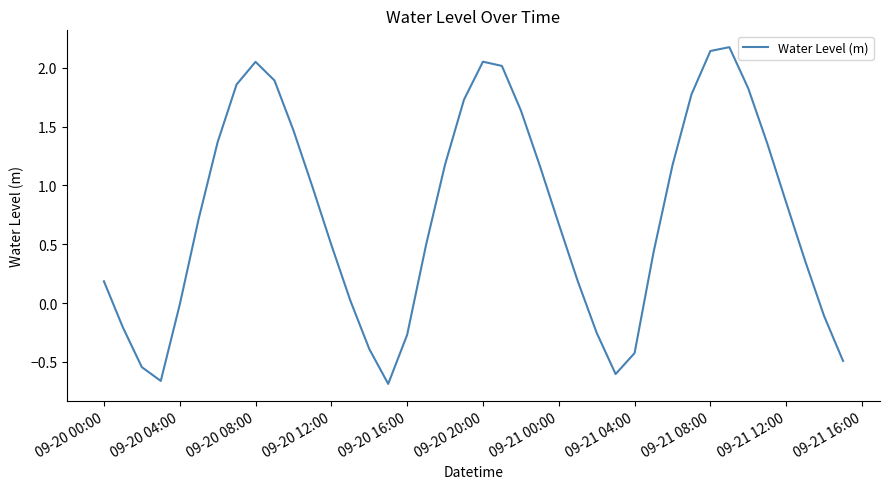

What is the greatest value displayed?

2.2